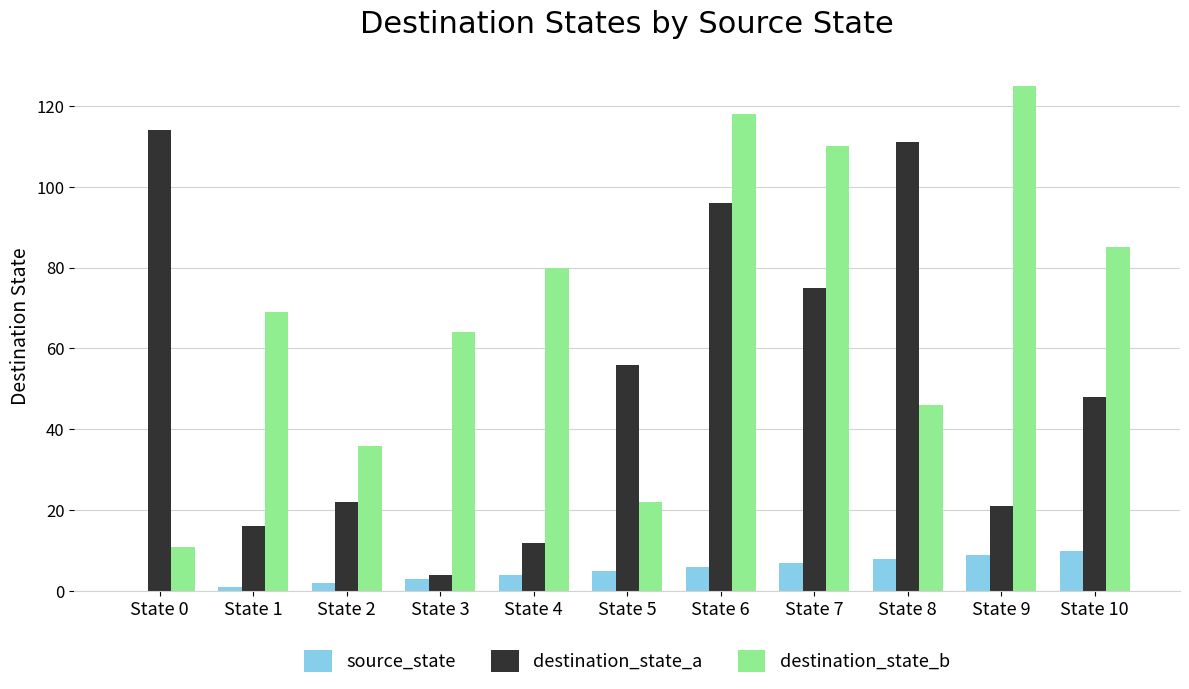

Between State 6 and State 7, which series saw the biggest shift?

destination_state_a